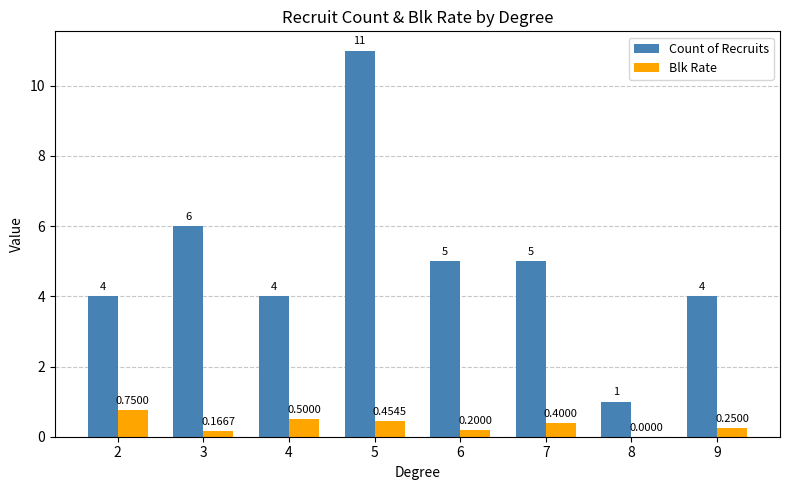

Between 3 and 6, which series saw the biggest shift?

Count of Recruits